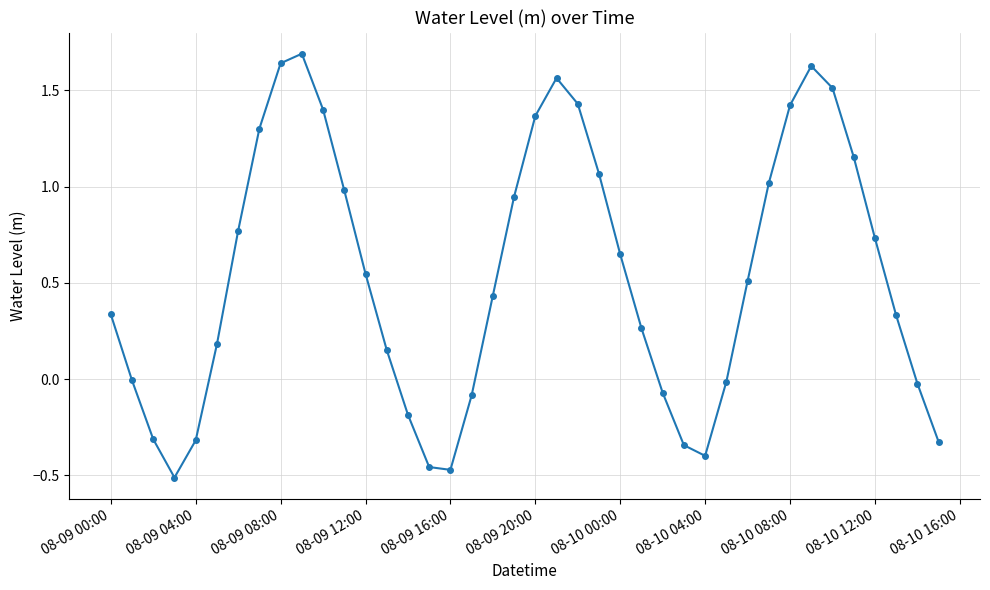

What is the value of the 12th point from the left?

1.0